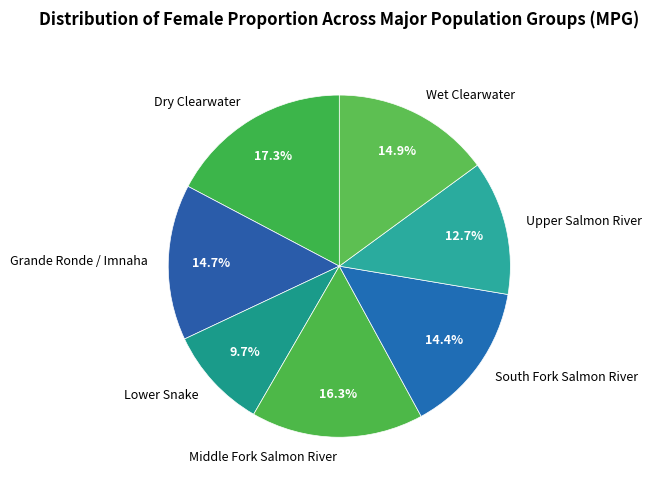

How many slices are in this pie chart?

7